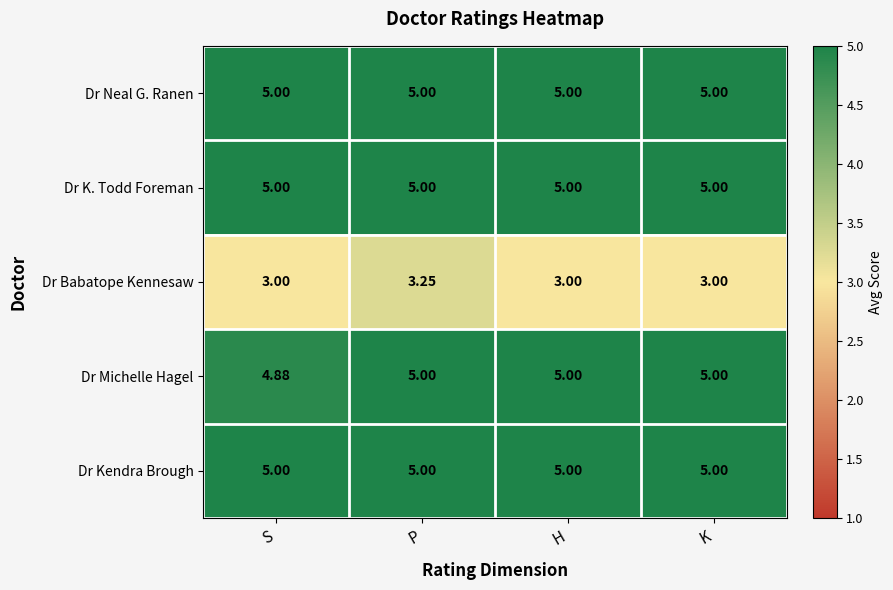

What is the maximum value shown in the chart?

5.0